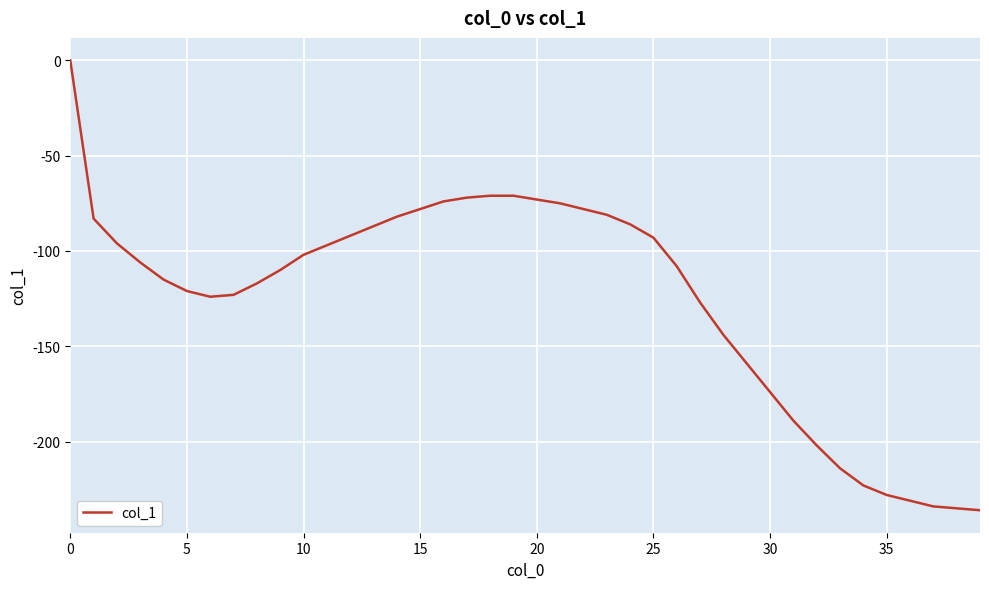

What is the difference between the maximum and minimum values?

236